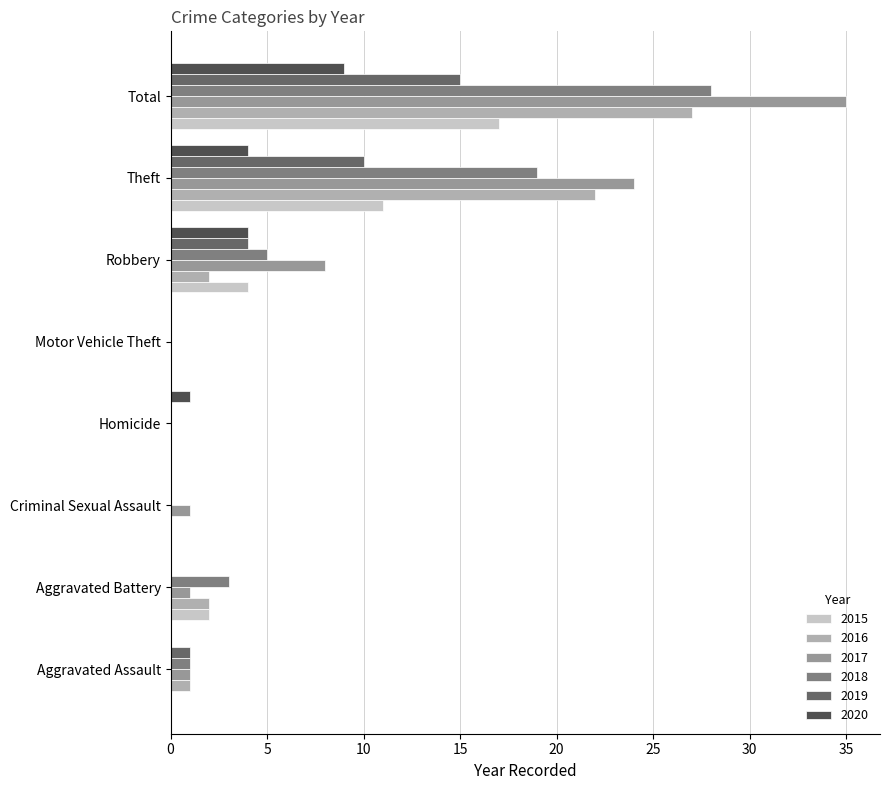

Which category has the highest value across all series?

Total